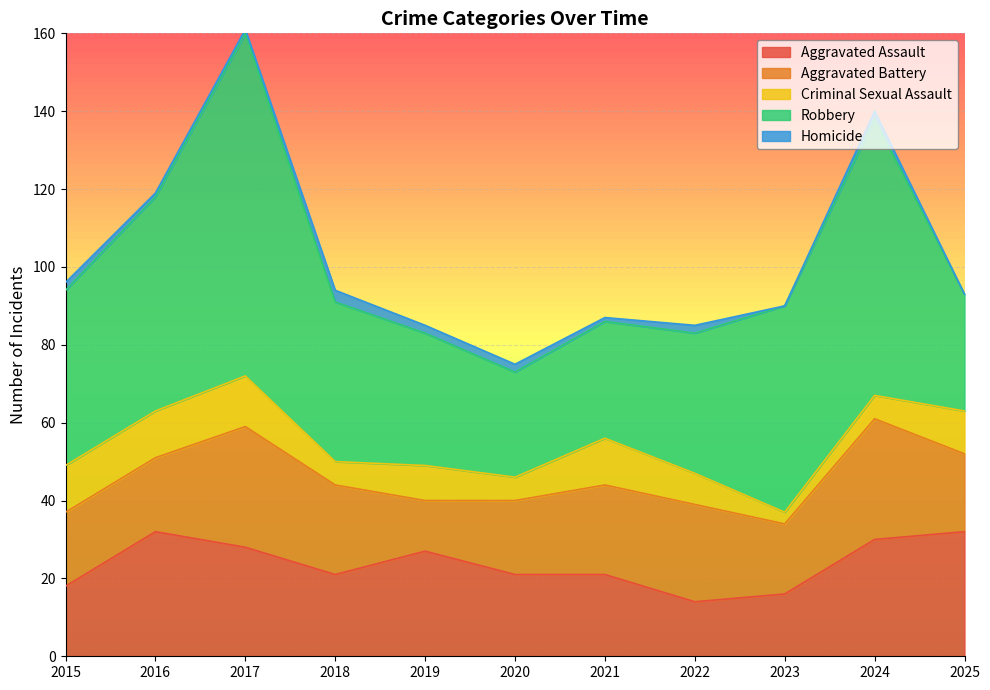

What is the approximate value of Aggravated Assault at 2018, to the nearest 10?

20